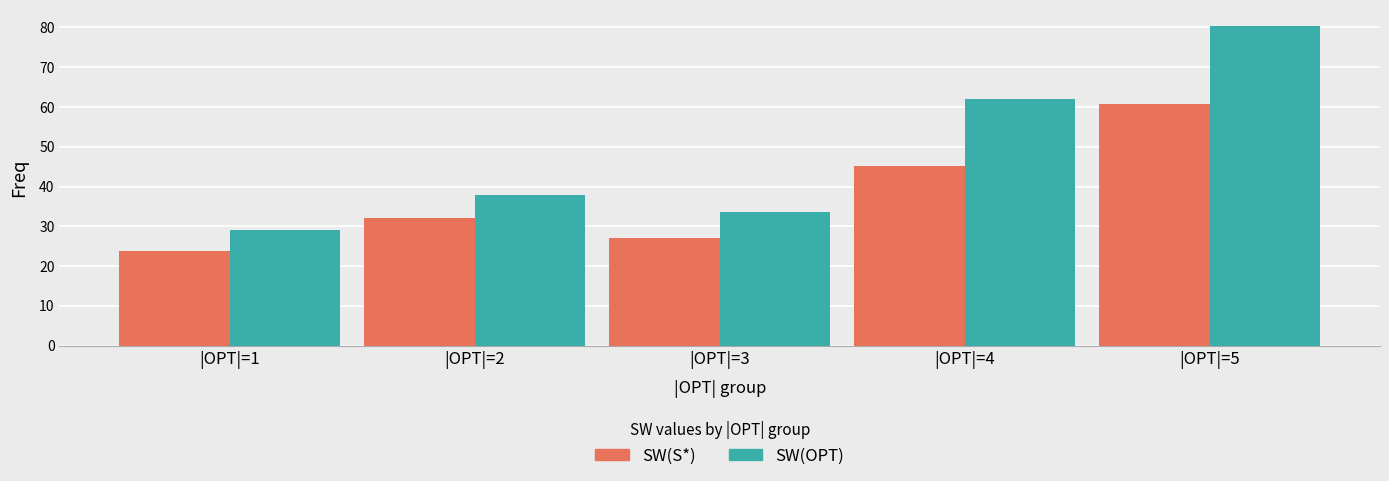

What is the total value across all series at |OPT|=3?

60.6